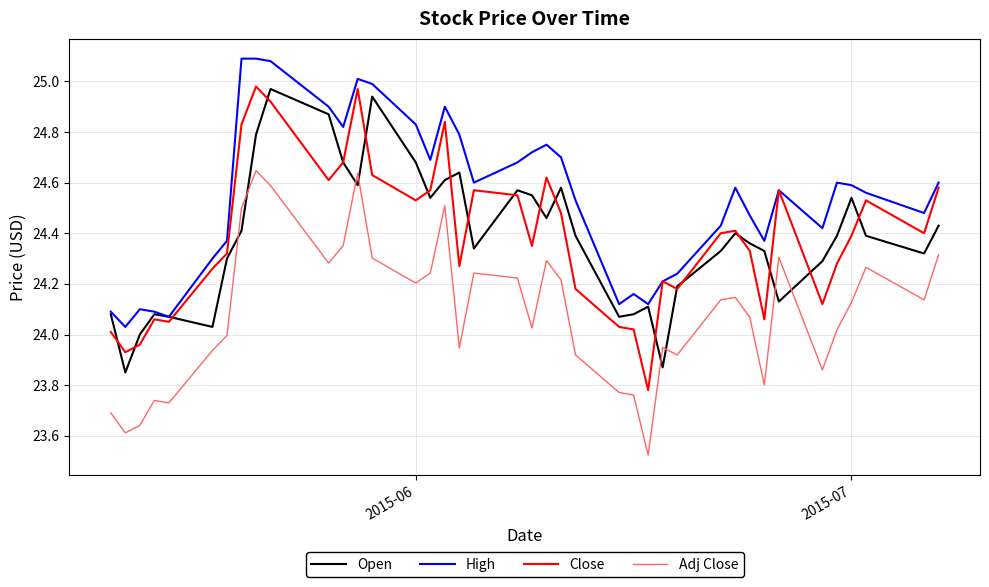

List the series in order of their peak value, highest first.

High, Close, Open, Adj Close